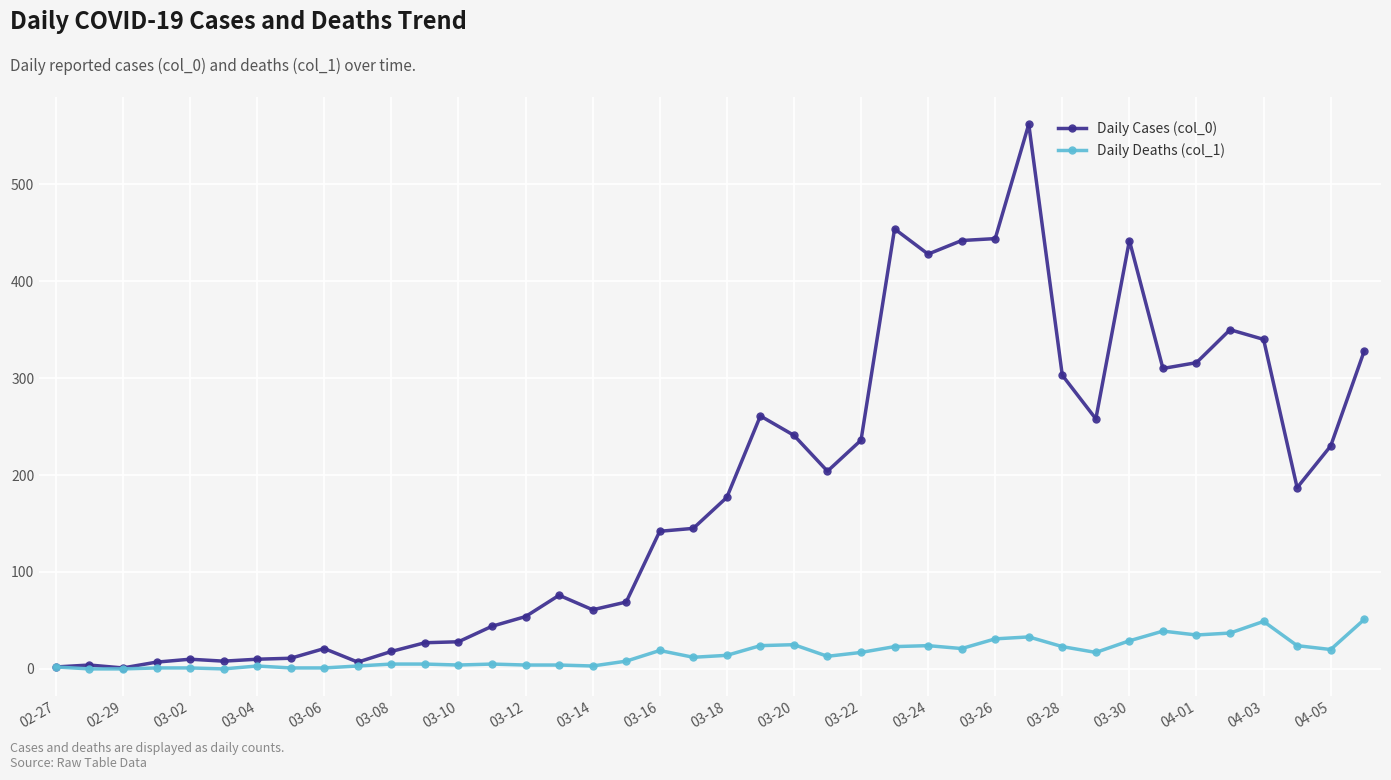

List the series in order of their overall mean, lowest first.

Daily Deaths (col_1), Daily Cases (col_0)